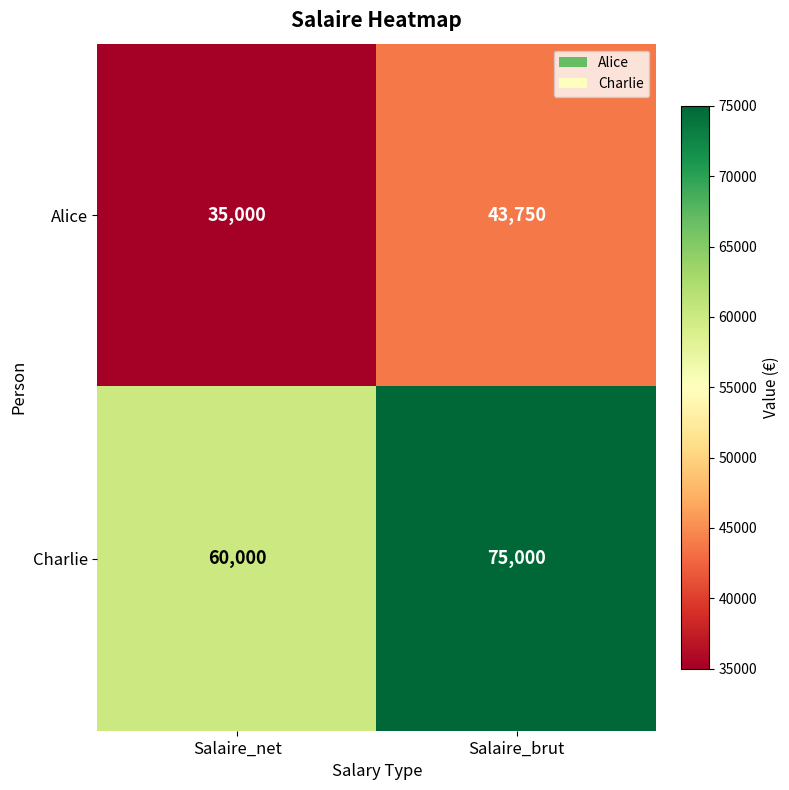

Reading left to right, extract all data points from this chart.

Alice: 35000	43750
Charlie: 60000	75000